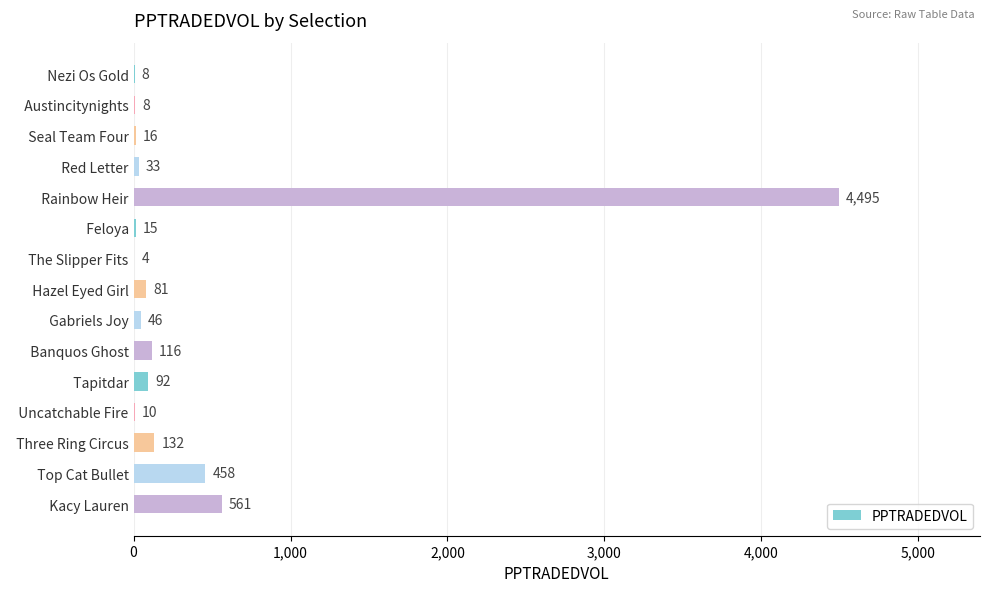

The chart shows a value of 560.9 at   Kacy Lauren. True or false?

True